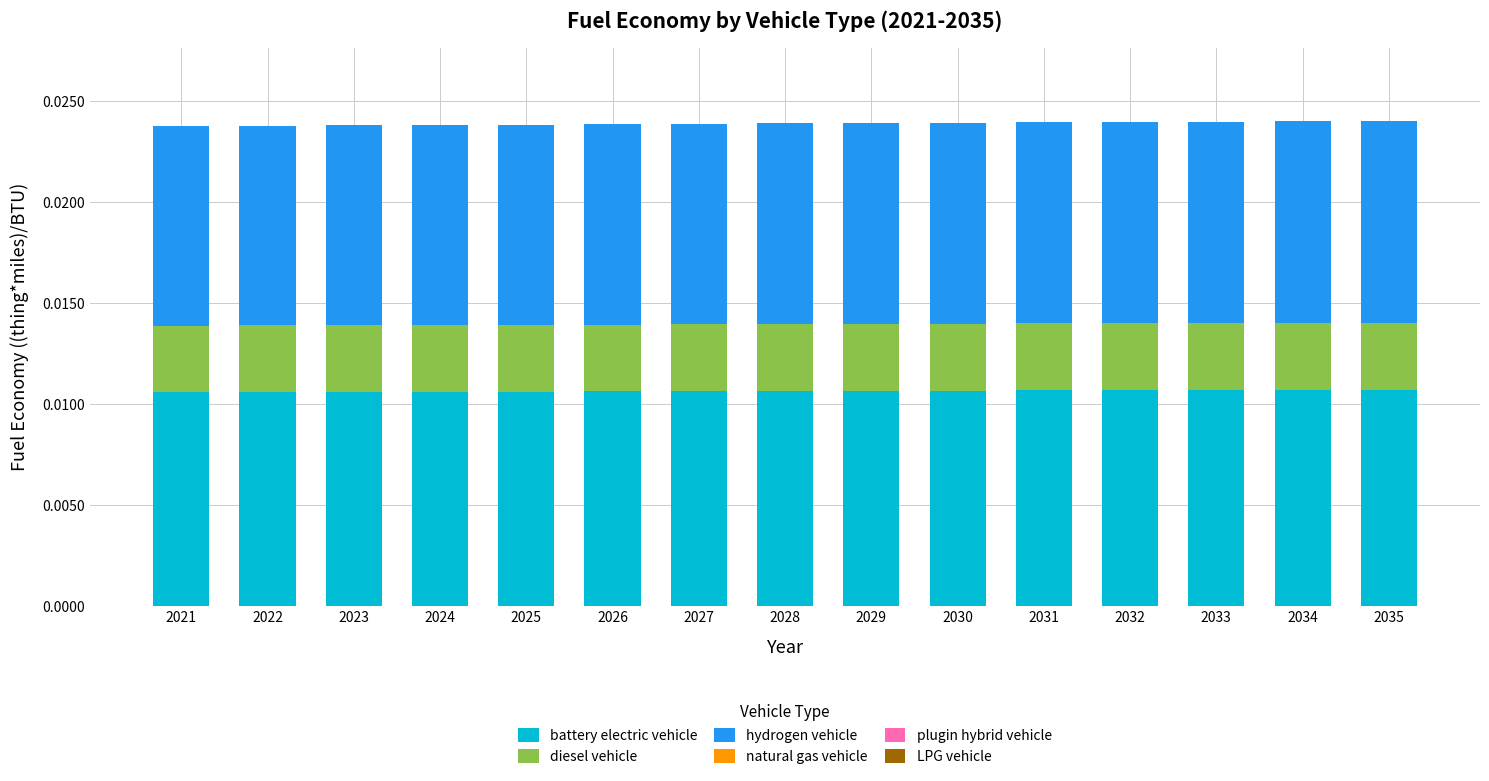

Count the battery electric vehicle values in the range 0 to 1.

15